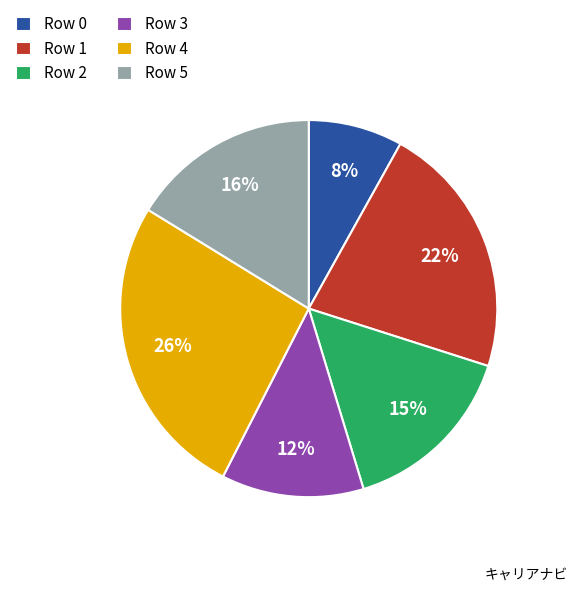

The Row 5 slice represents 6% of the pie. True or false?

False